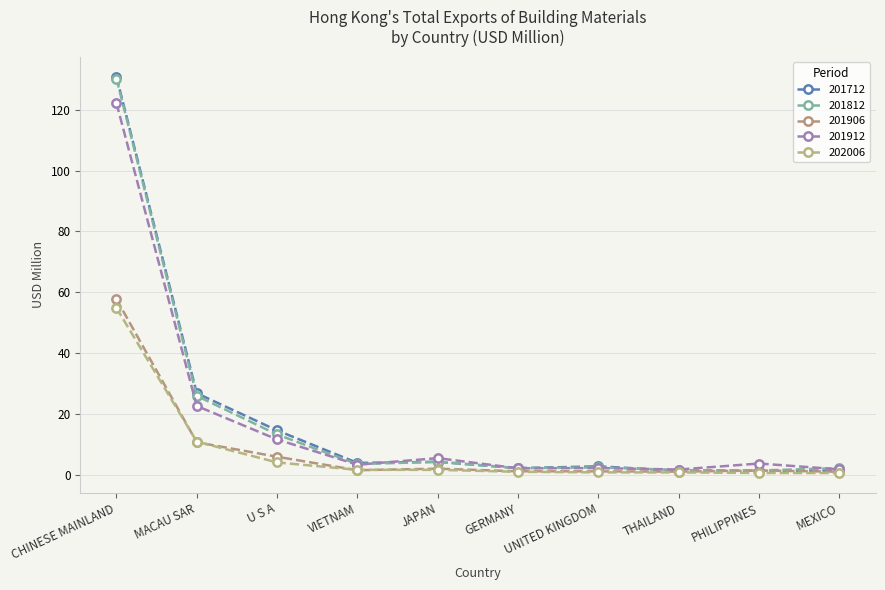

Is it true that 201812 equals 1.3 at PHILIPPINES?

True